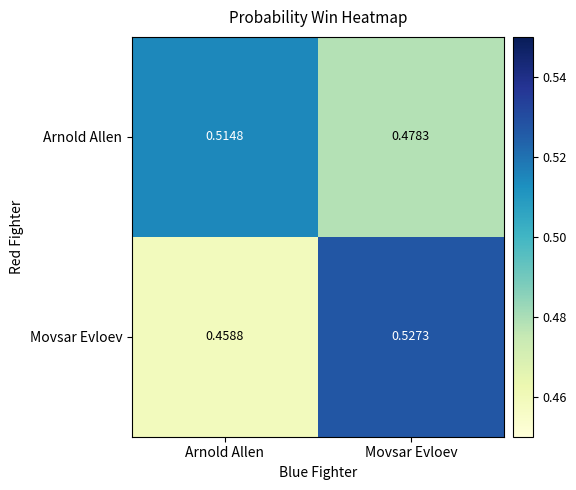

Where is Arnold Allen nearest to the value 0?

Movsar Evloev